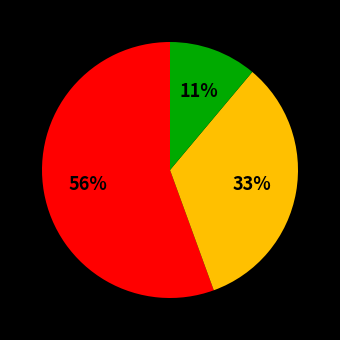

To the nearest percent, what is the average slice percentage?

33%